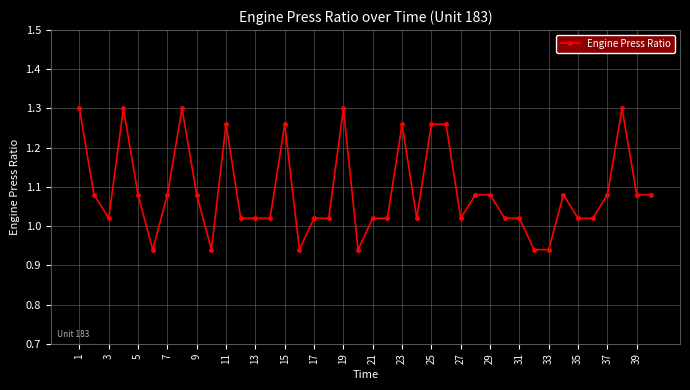

True or false: there are more than 2 points higher than both neighbors.

True